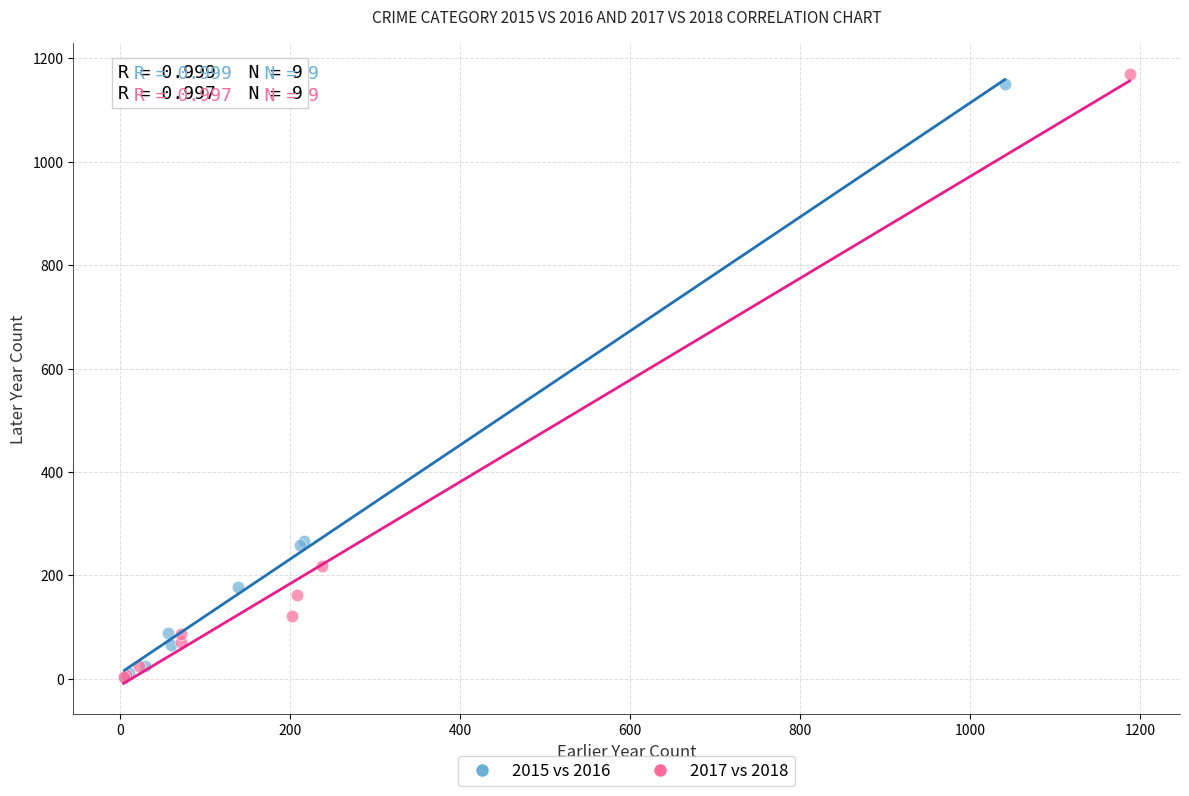

Which series has the widest spread of Y values?

2017 vs 2018